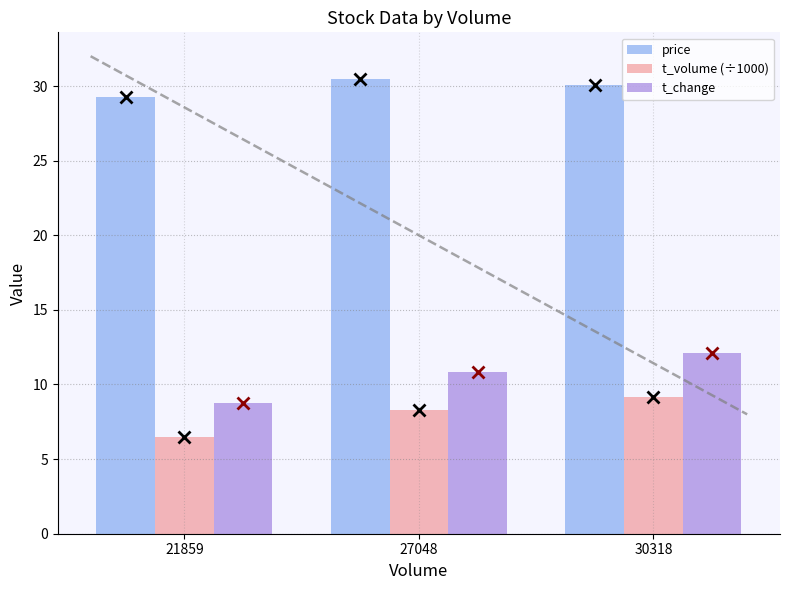

Between 27048 and 30318, which series saw the biggest shift?

t_change